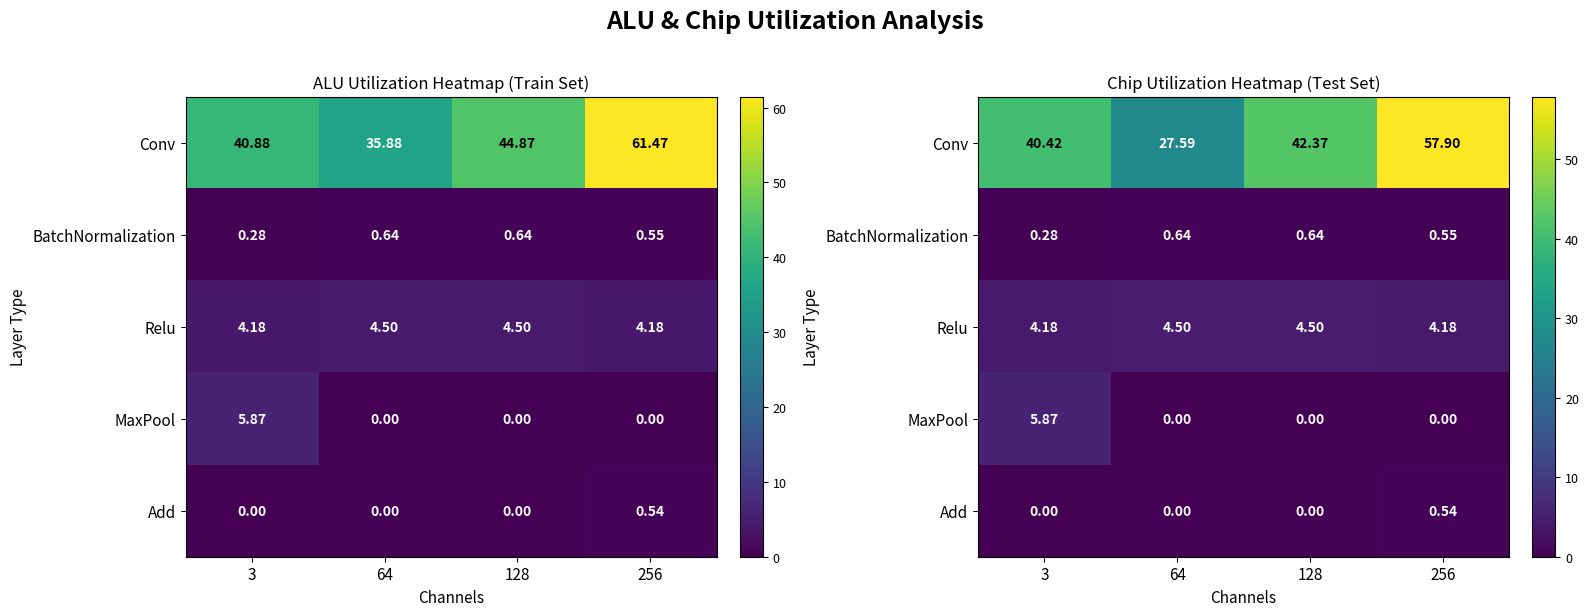

List the series in order of their peak value, lowest first.

Add, BatchNormalization, Relu, MaxPool, Conv